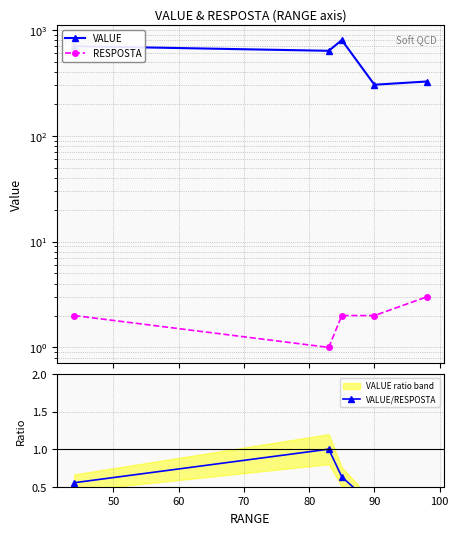

Is the value of VALUE at 80 greater than the value of VALUE/RESPOSTA at 40?

Yes